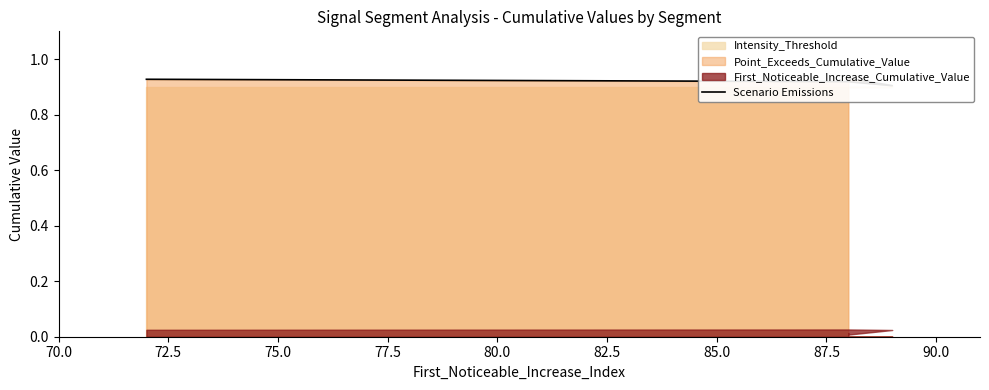

The value at 77.5 is 1.6. True or false?

False